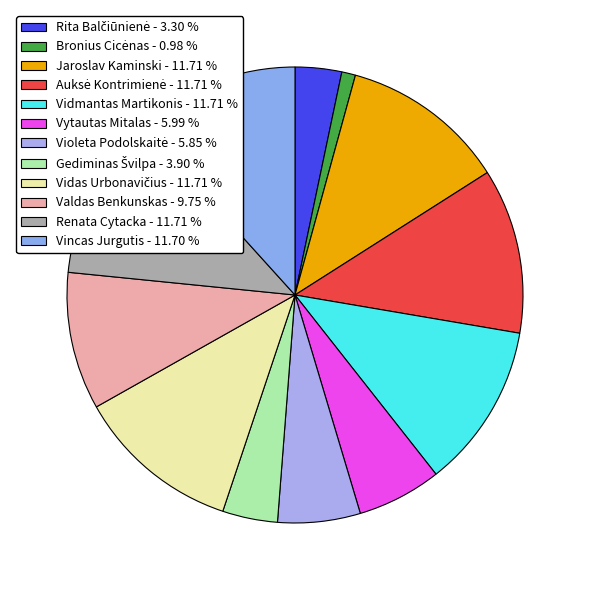

Which has a higher value, Vidas Urbonavičius or Bronius Cicėnas?

Vidas Urbonavičius